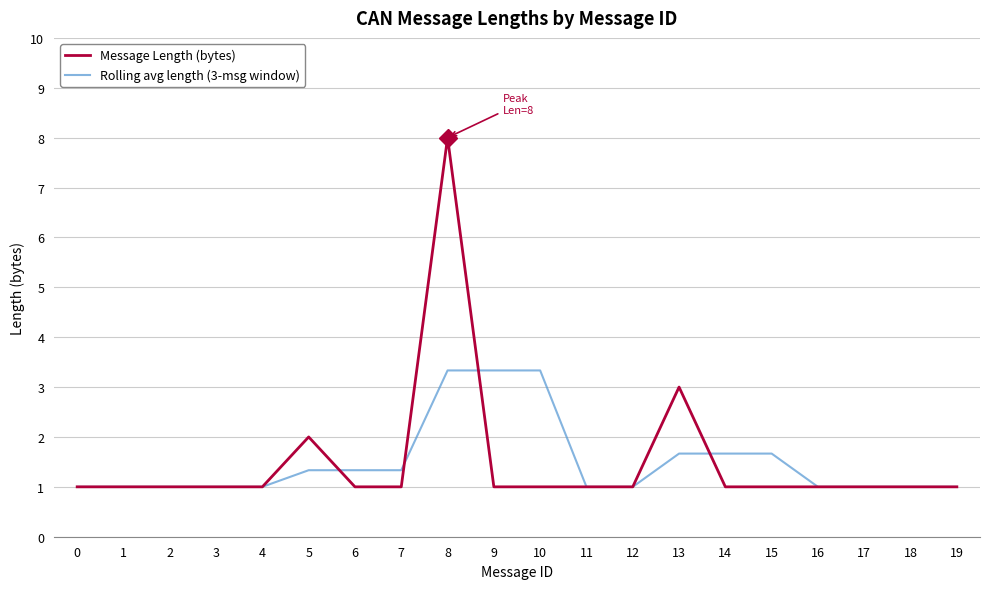

At which category is the sum across all series the highest?

8